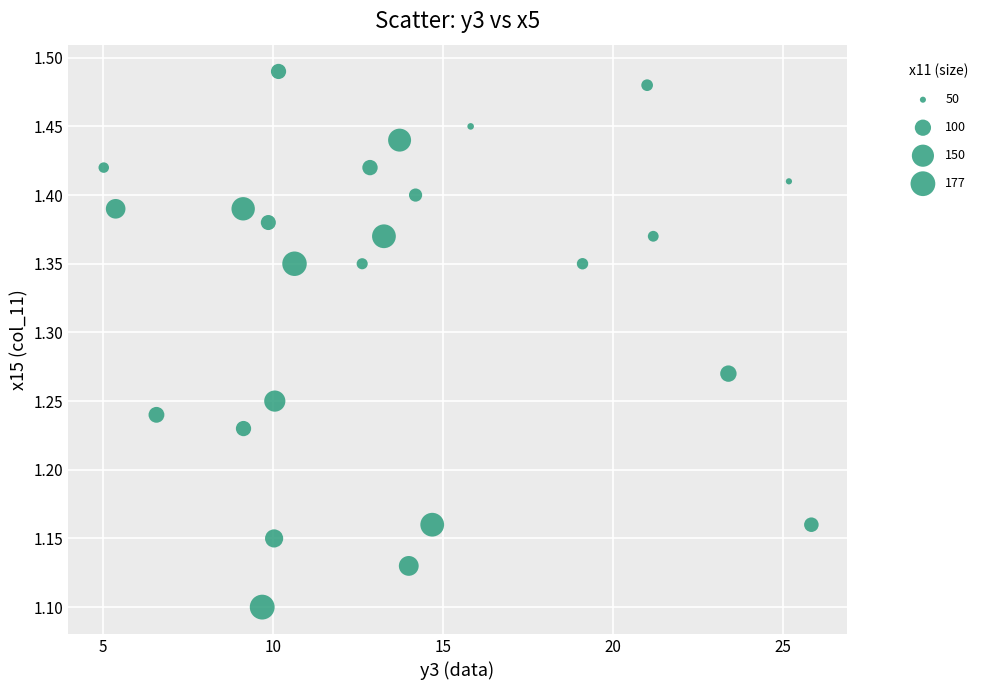

What is the range of X values (max minus min)?

20.8